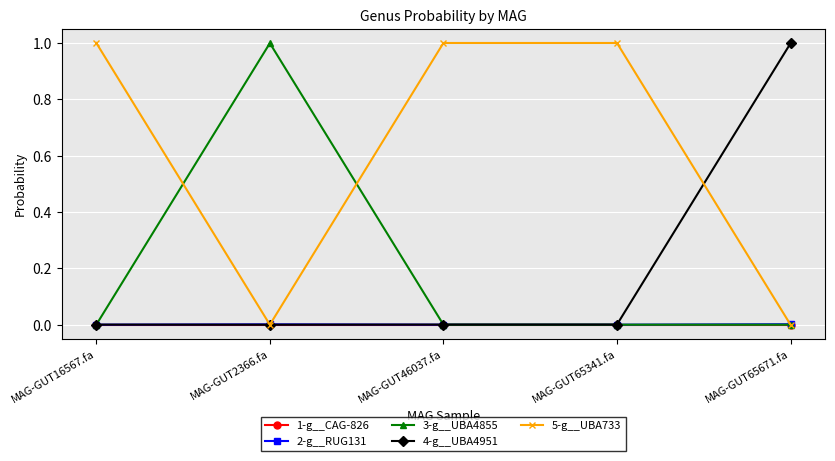

What is the label of the 4th point from the right?

MAG-GUT2366.fa